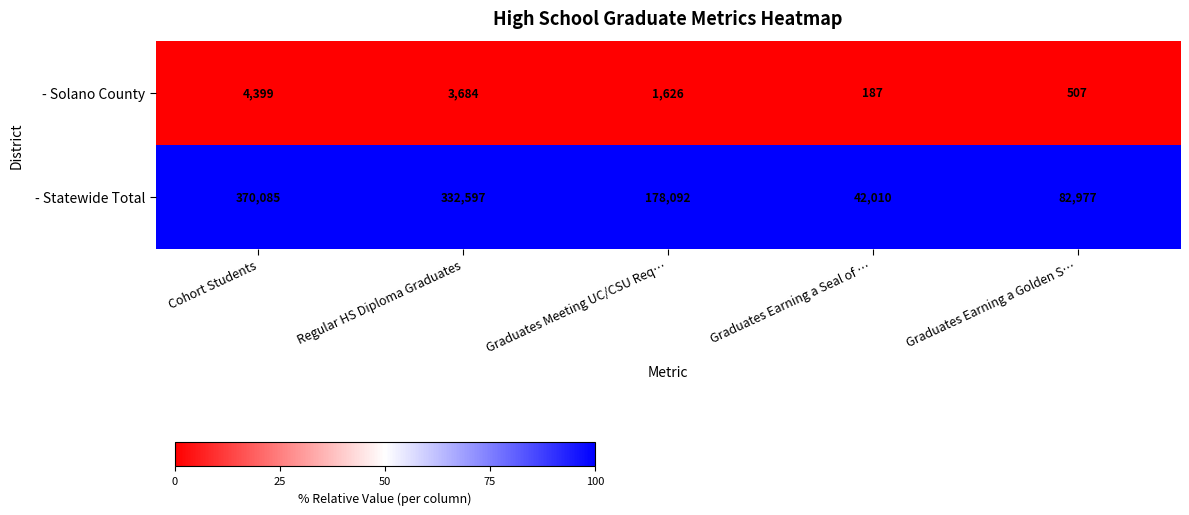

At Cohort Students, list the series in order from smallest to largest.

- Solano County, - Statewide Total